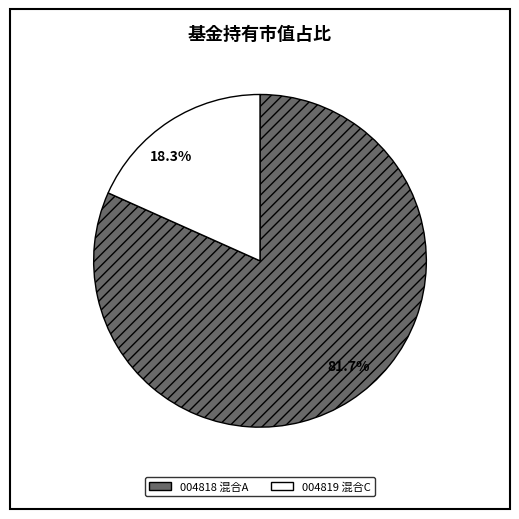

Does any single category account for the majority?

Yes